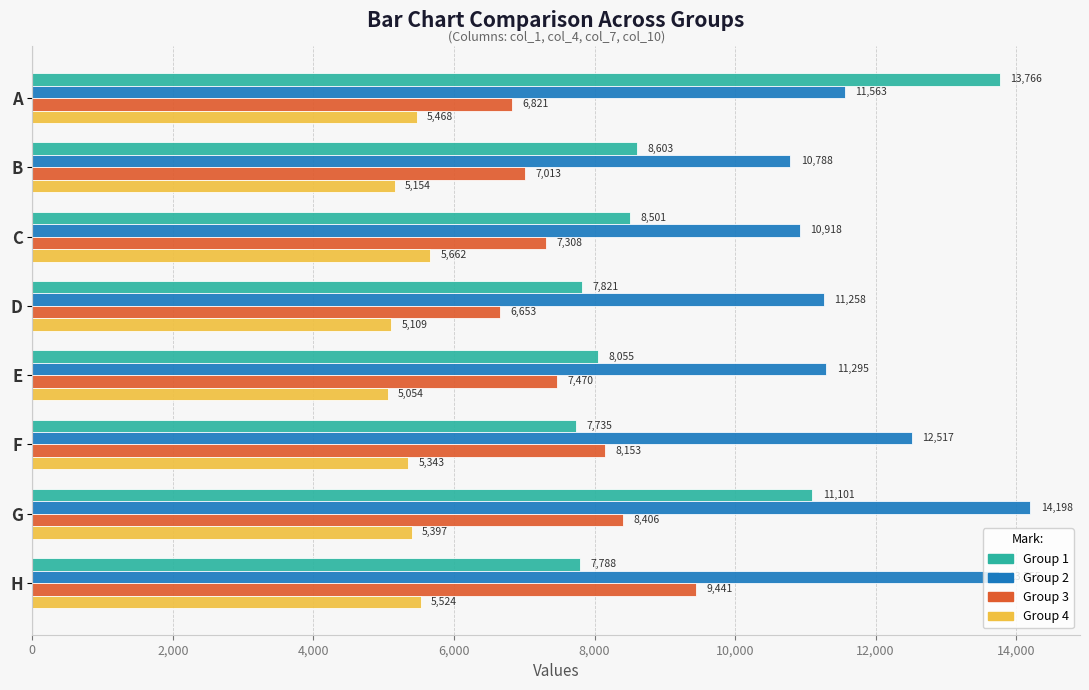

What is the difference between the second highest and second lowest values in the Group 2 series?

2837